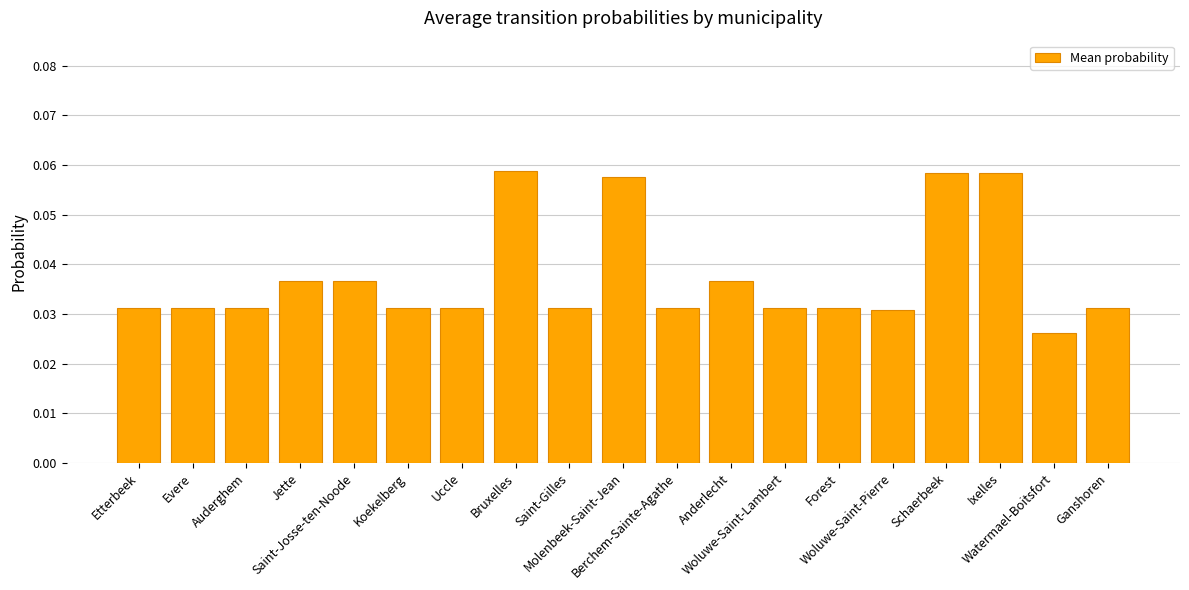

Does the chart contain stacked bars?

No